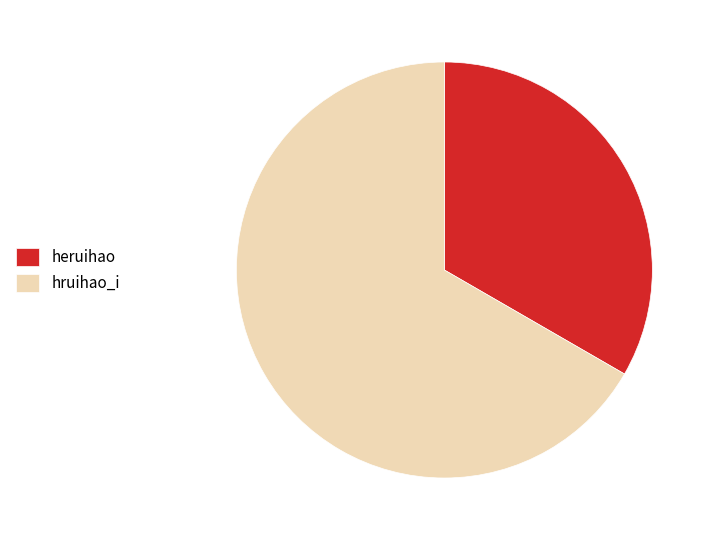

Rank the categories by value from highest to lowest.

hruihao_i, heruihao